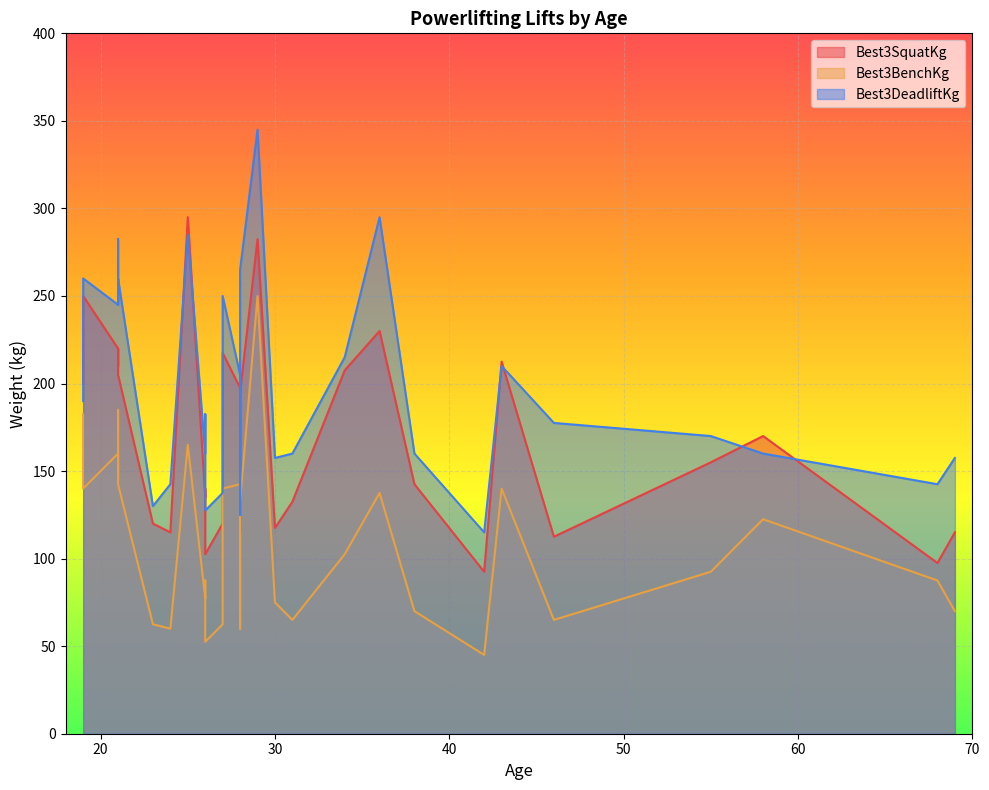

Which series has the largest total across all categories?

Best3DeadliftKg